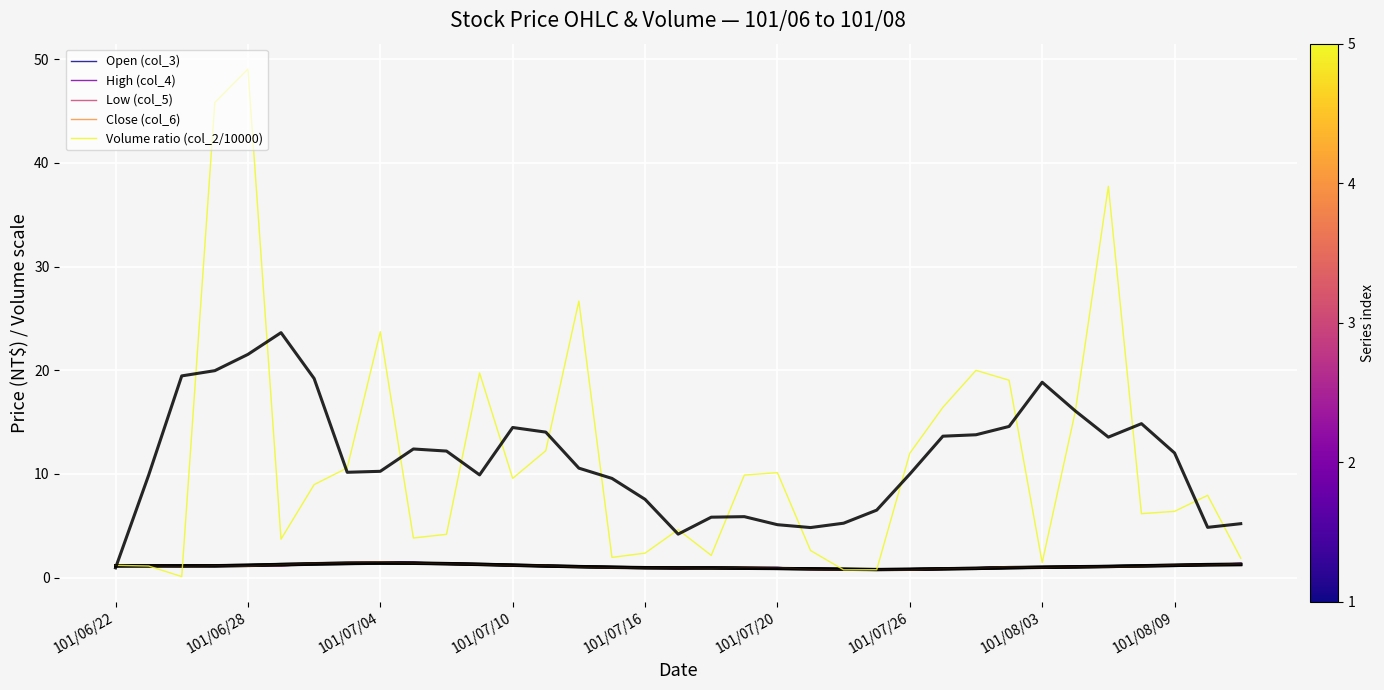

At which label is Close (col_6) closest to 1?

19